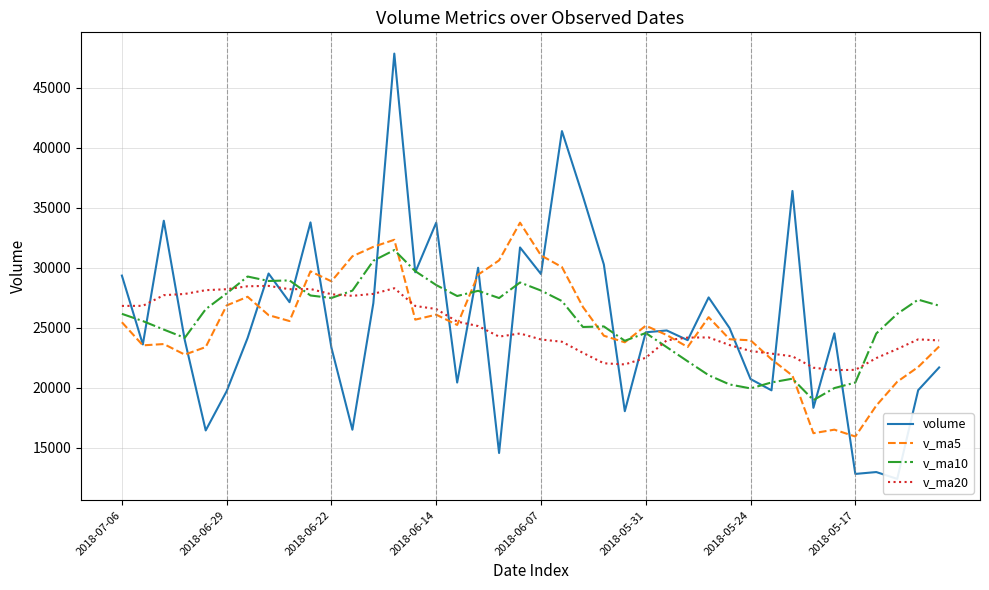

What is the highest value of the v_ma20 series?

28502.0